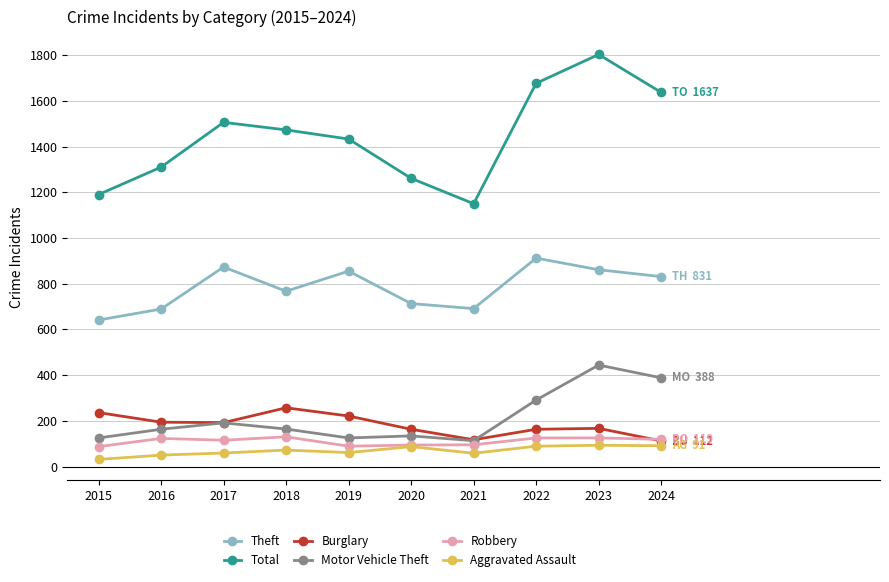

What is the spread (max minus min) of values at 2015?

1159